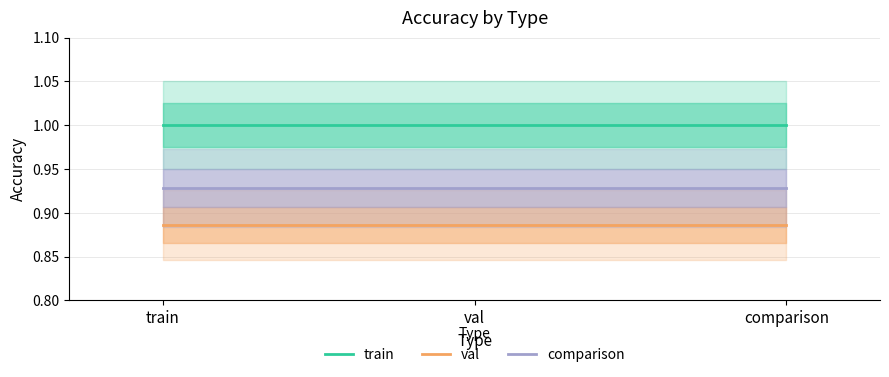

Which series changed the most between val and comparison?

train